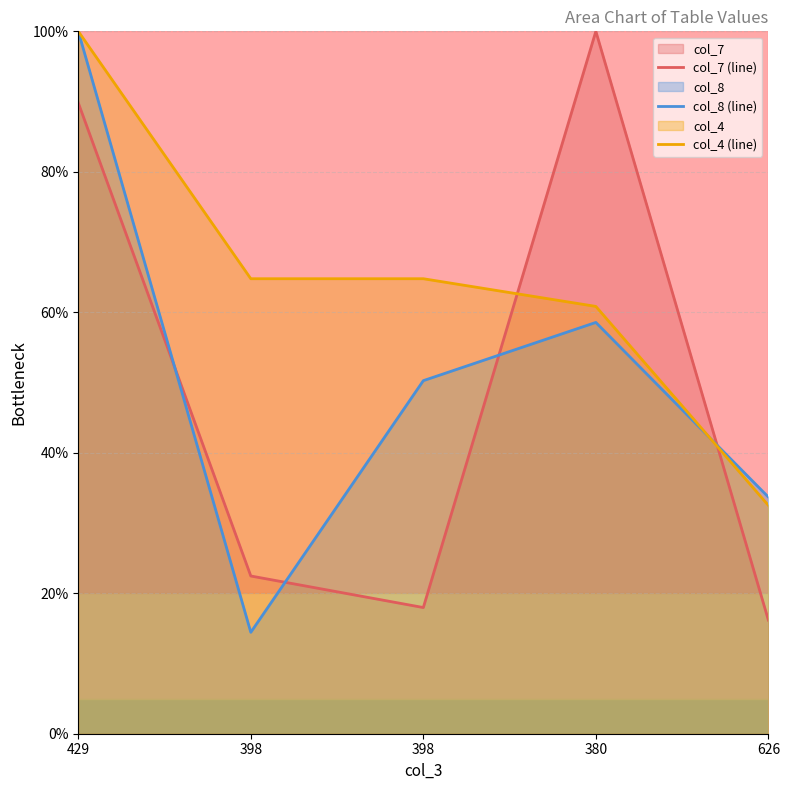

How many data points does each series have?

5